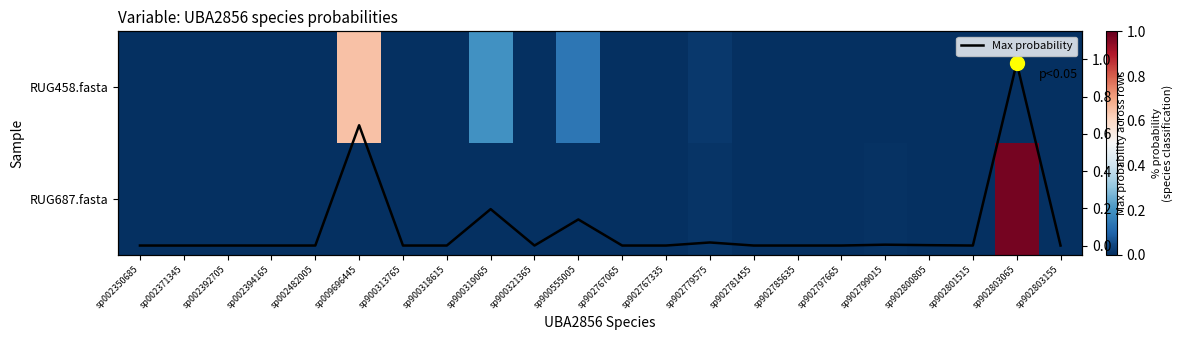

Rank the series at sp009696445 from highest to lowest value.

RUG458.fasta, Max probability, RUG687.fasta